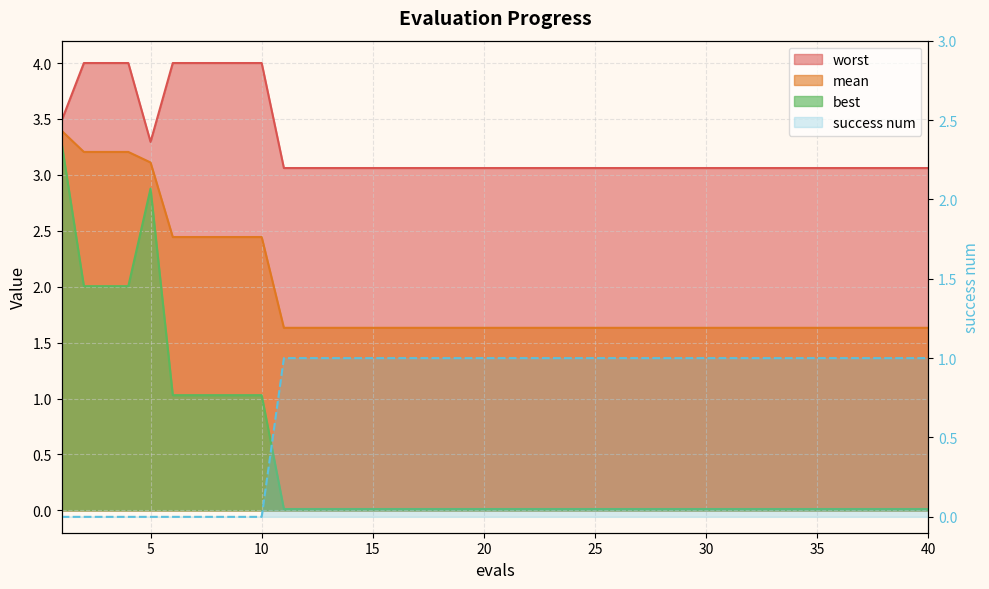

List the labels in order of success num value, smallest first.

1, 2, 3, 4, 5, 6, 7, 8, 9, 10, 11, 12, 13, 14, 15, 16, 17, 18, 19, 20, 21, 22, 23, 24, 25, 26, 27, 28, 29, 30, 31, 32, 33, 34, 35, 36, 37, 38, 39, 40